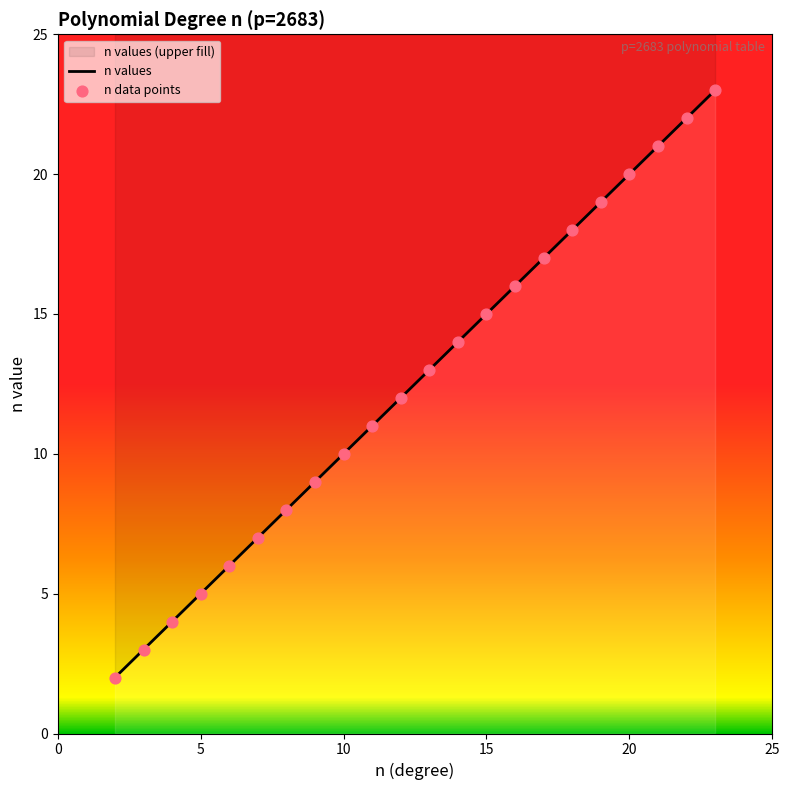

Which series has the largest Y range (max minus min)?

n values